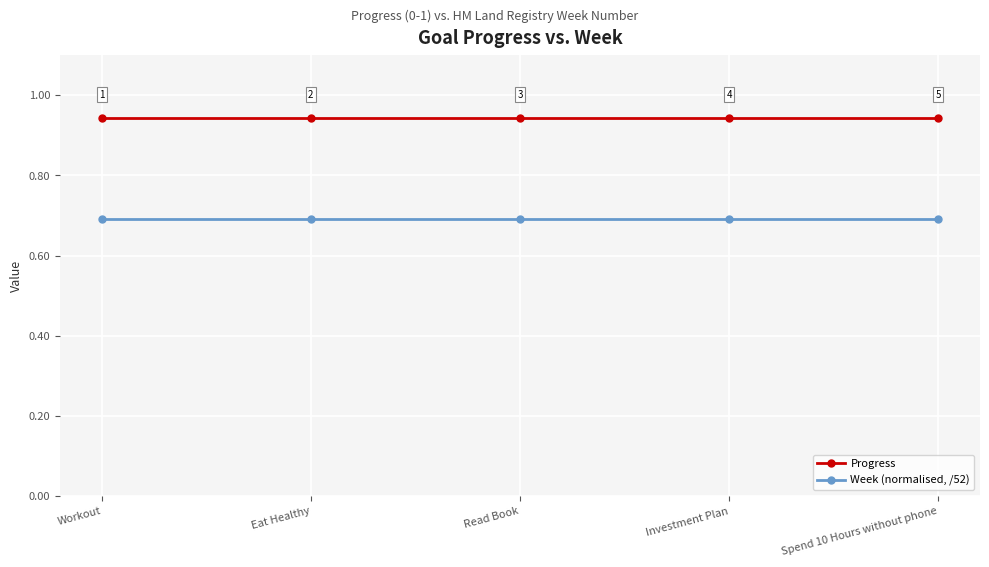

What is the label of the 3rd point from the right?

Read Book